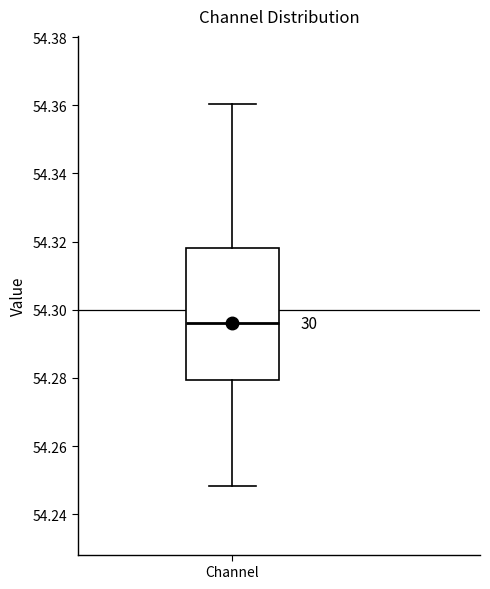

Transcribe this box plot: give where the median line is, the range the box spans, and where the two whiskers end, as read against the y-axis. The values are not printed on the chart, so give them approximately, as read against the axis.

median 54.296, box 54.280 to 54.318, whiskers 54.248 to 54.360